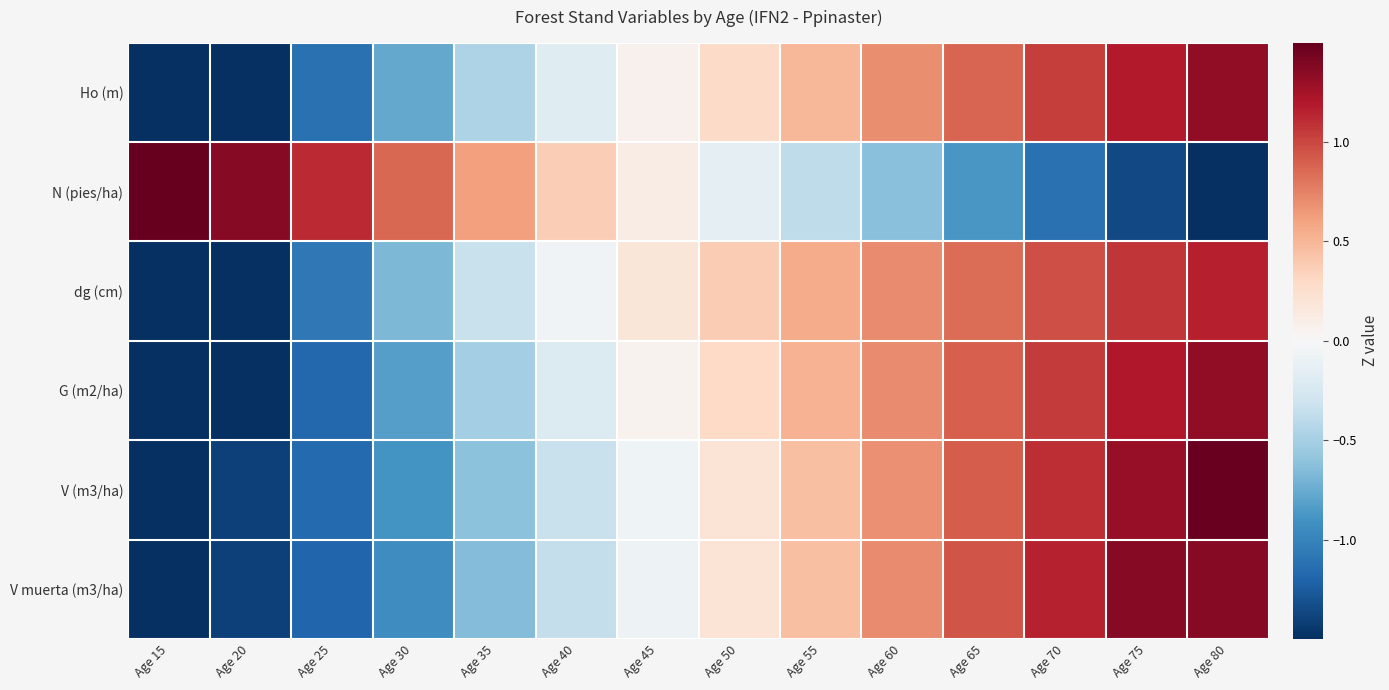

How many series are shown in this chart?

6